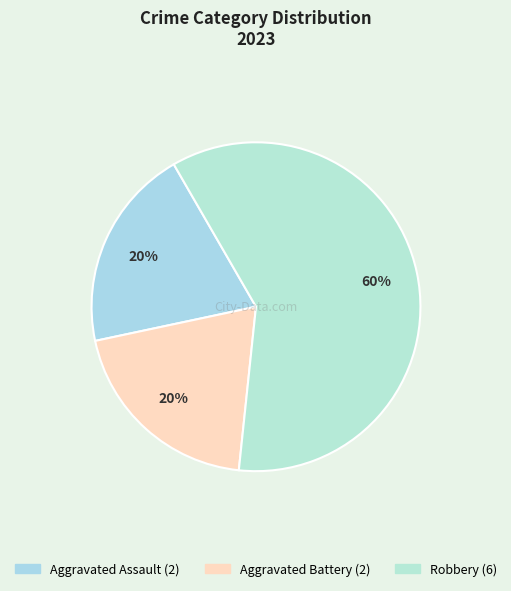

How many slices are in this pie chart?

3